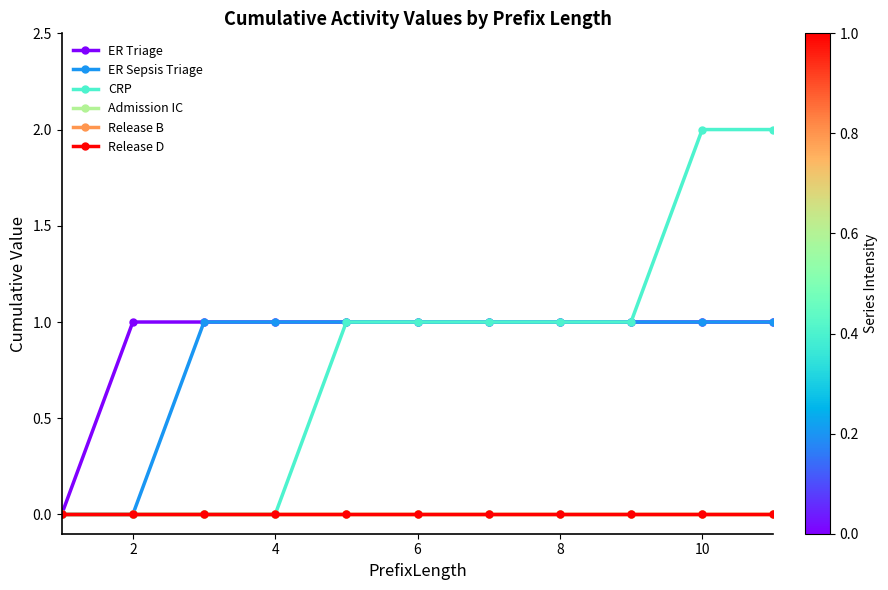

How many CRP values are between 0 and 1?

9